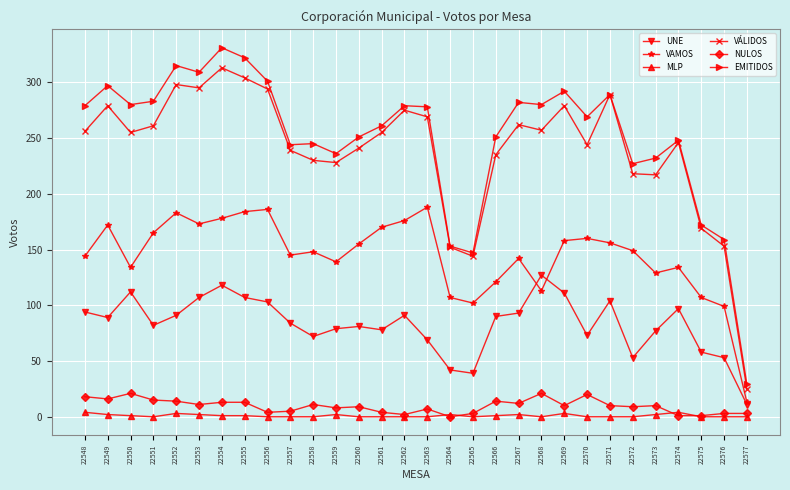

List the series in order of their peak value, highest first.

EMITIDOS, VÁLIDOS, VAMOS, UNE, NULOS, MLP